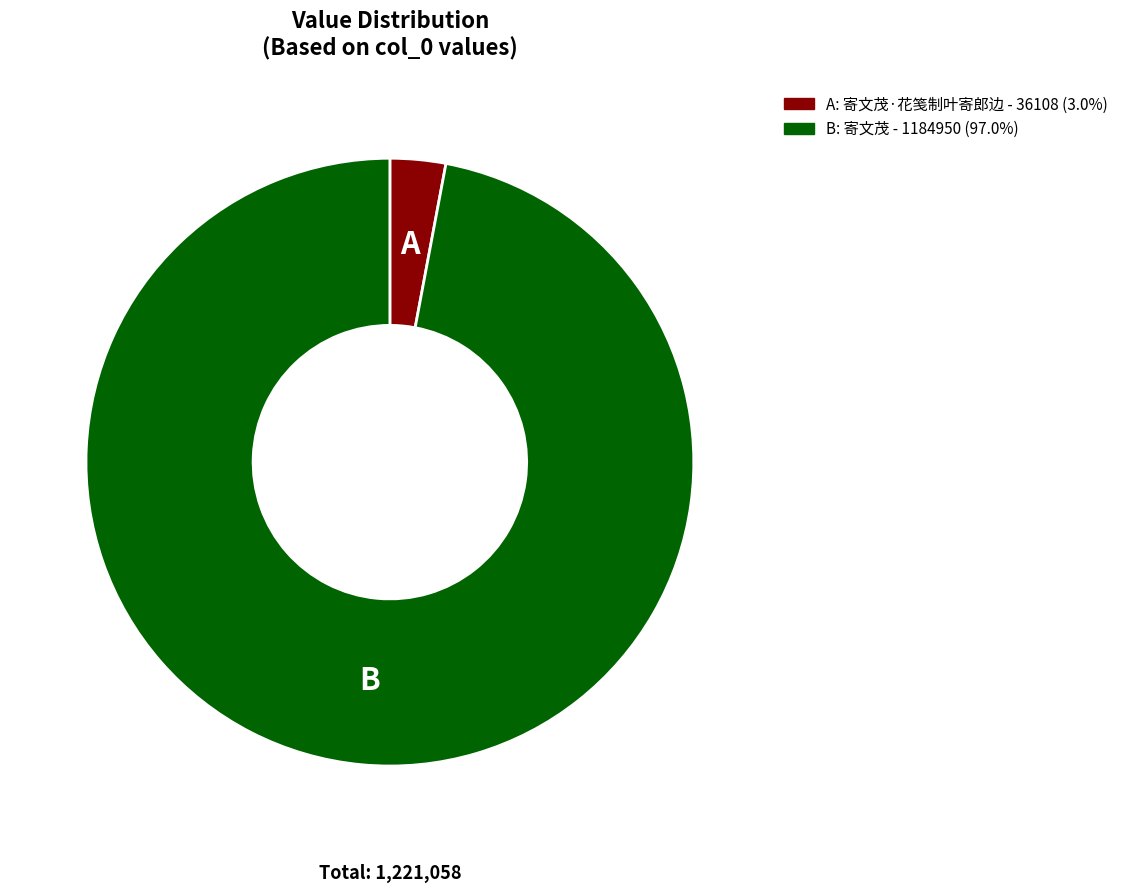

Does any single category account for the majority?

Yes